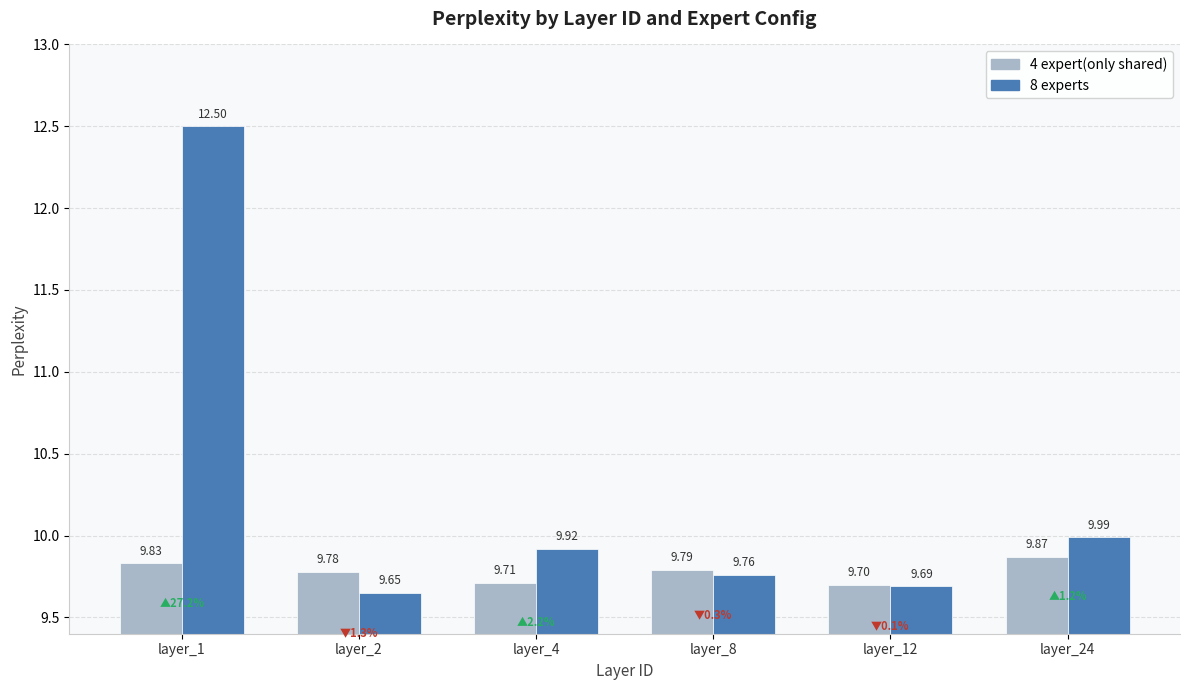

At which label is 4 expert(only shared) closest to 9?

layer_12